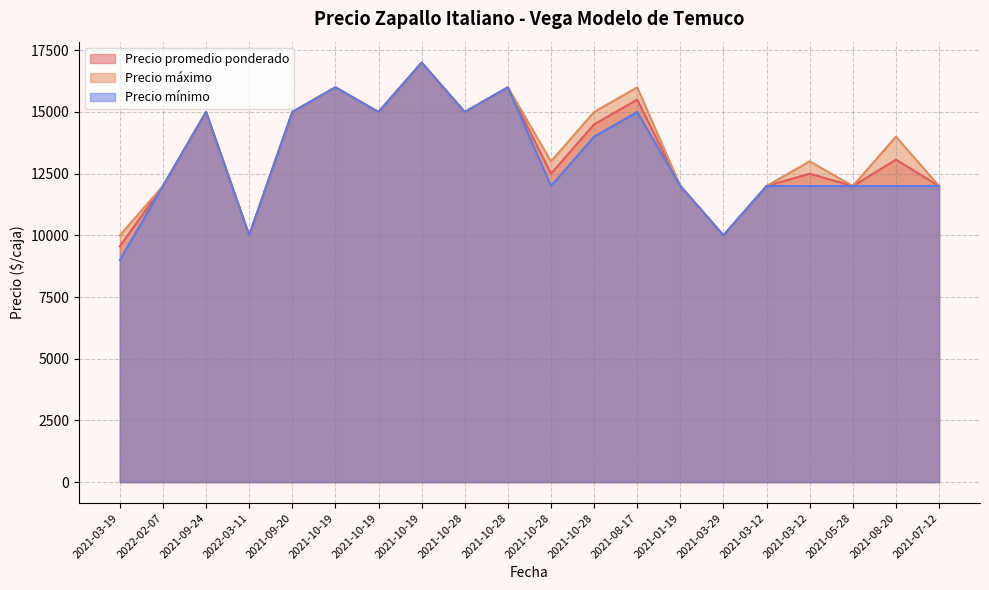

Rank the series by their average value, from lowest to highest.

Precio mínimo, Precio promedio ponderado, Precio máximo